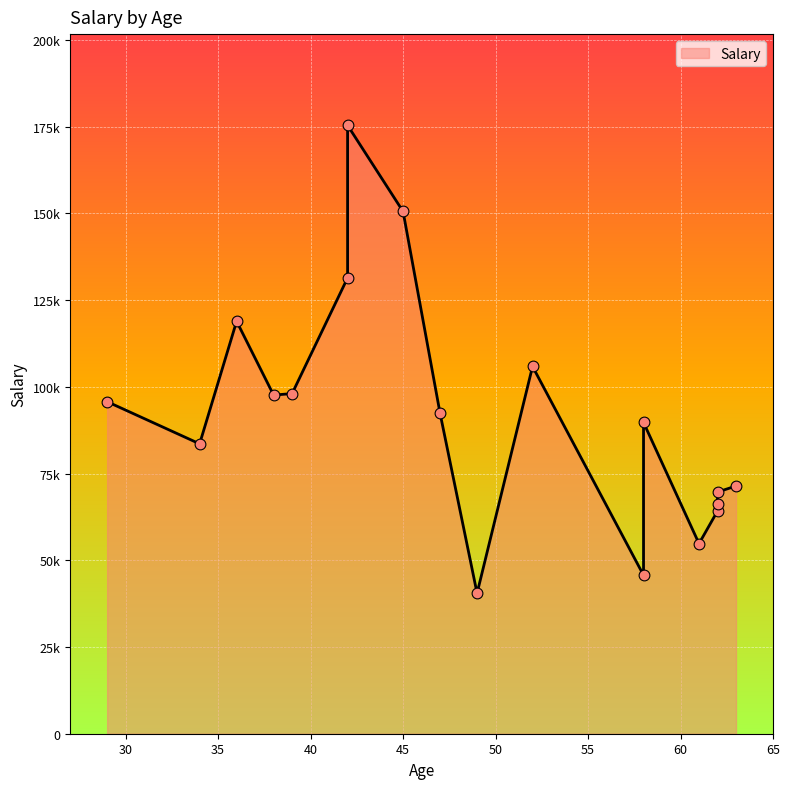

What is the ratio of the value at 47 to the value at 42?

0.7